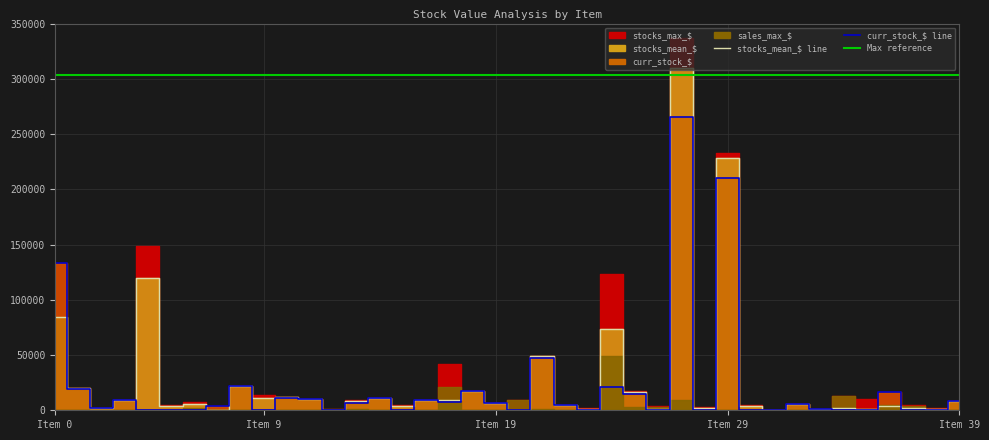

At how many categories does at least one series exceed 21242?

7